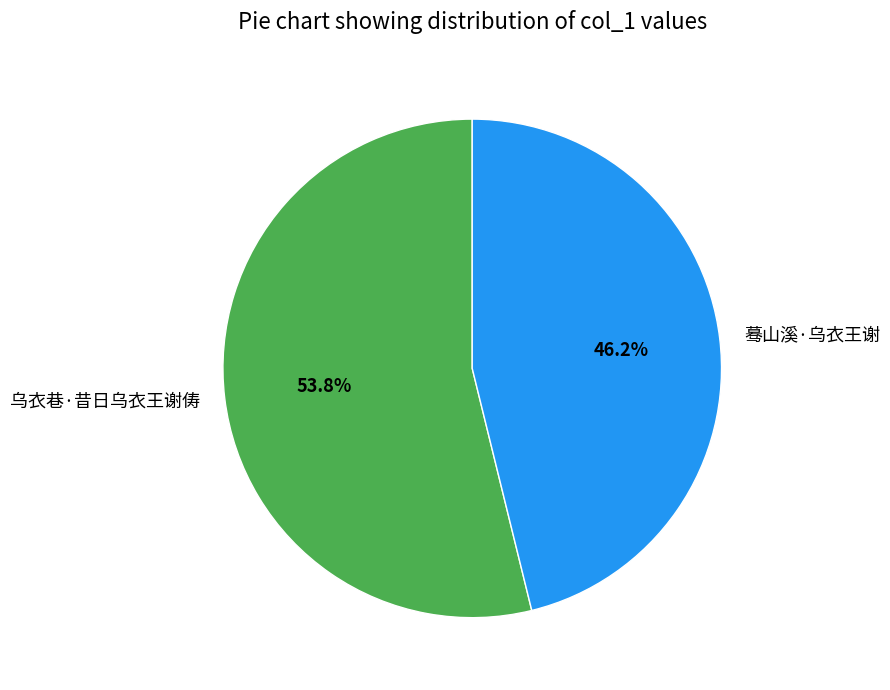

Does 蓦山溪·乌衣王谢 represent more than half of the total?

No